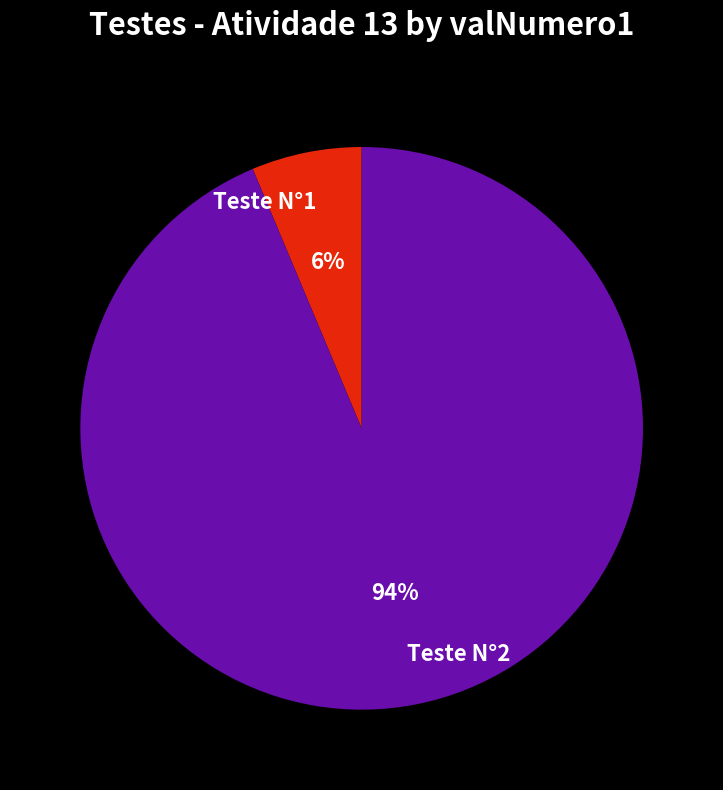

Which slice is the largest?

Teste N°2